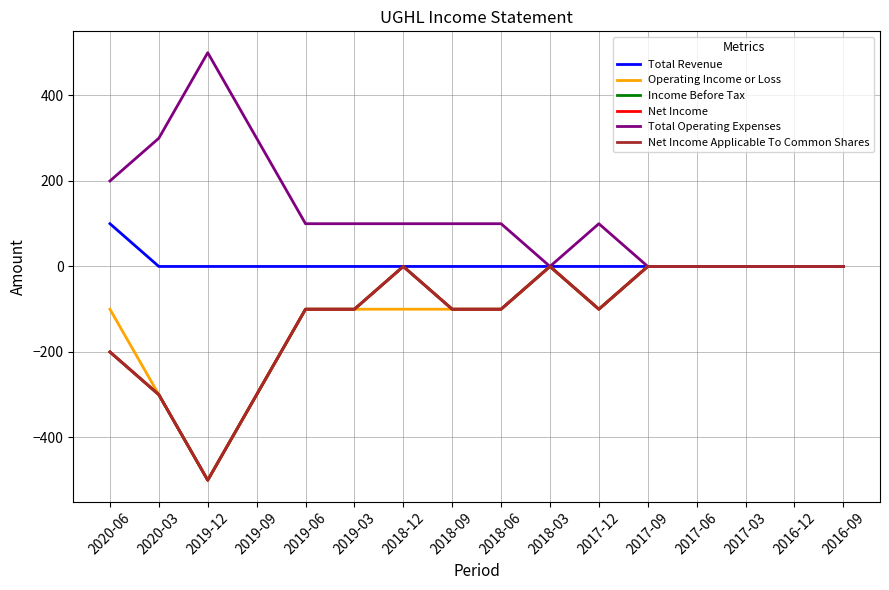

Does the chart display data point markers on the line(s)?

No